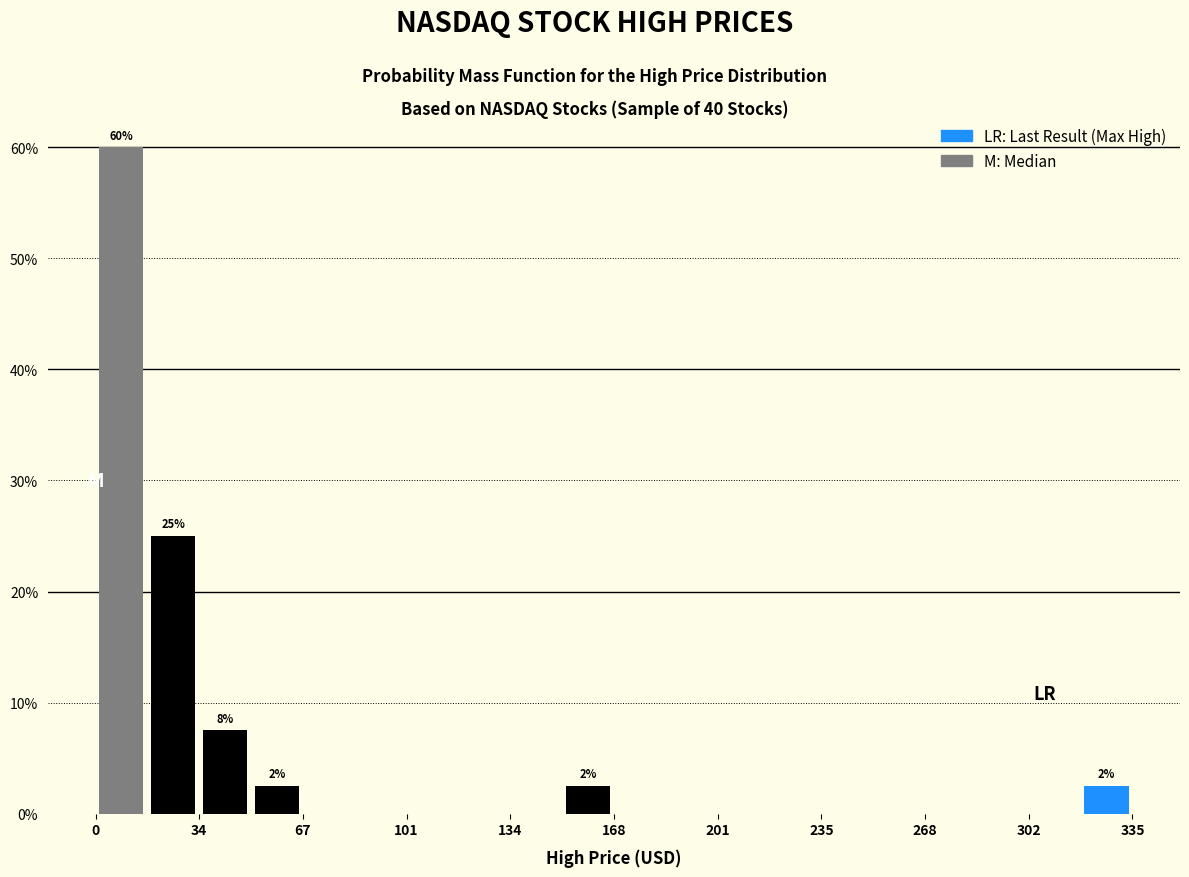

Read against the x-axis, roughly where is the centre of the tallest bar?

10